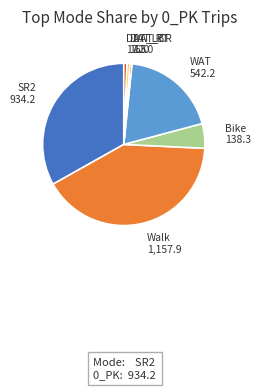

Is there a majority slice in this chart?

No